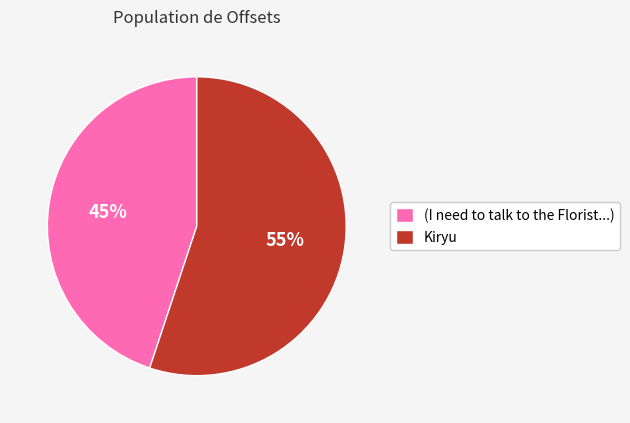

True or false: Kiryu accounts for 45% of the total.

False